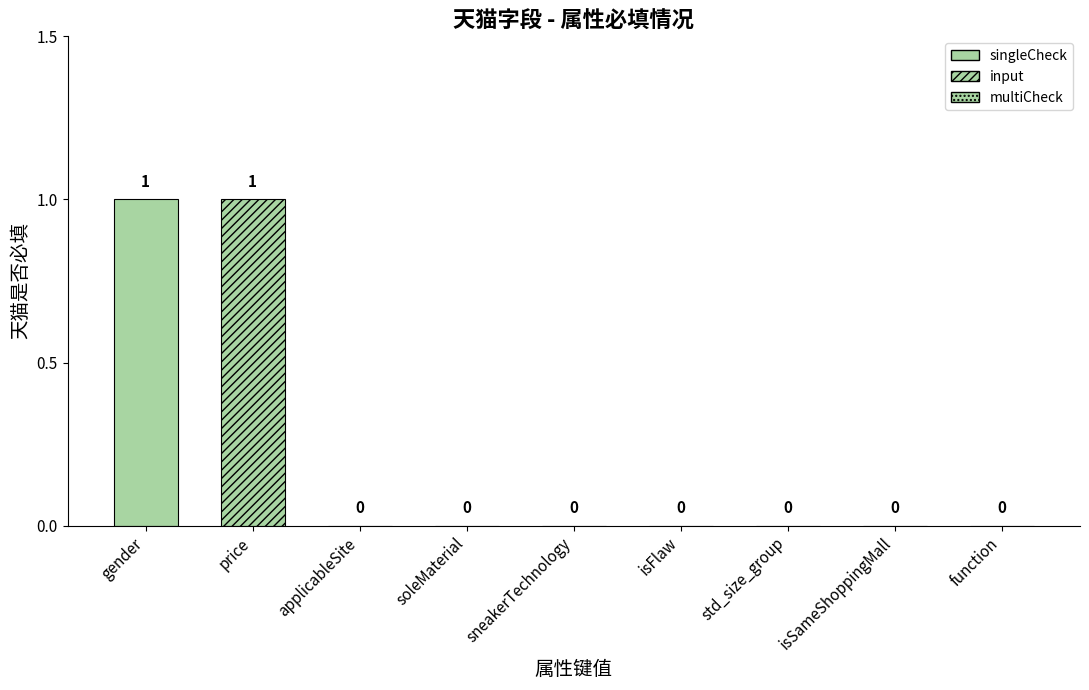

At which label is the value closest to 0?

applicableSite